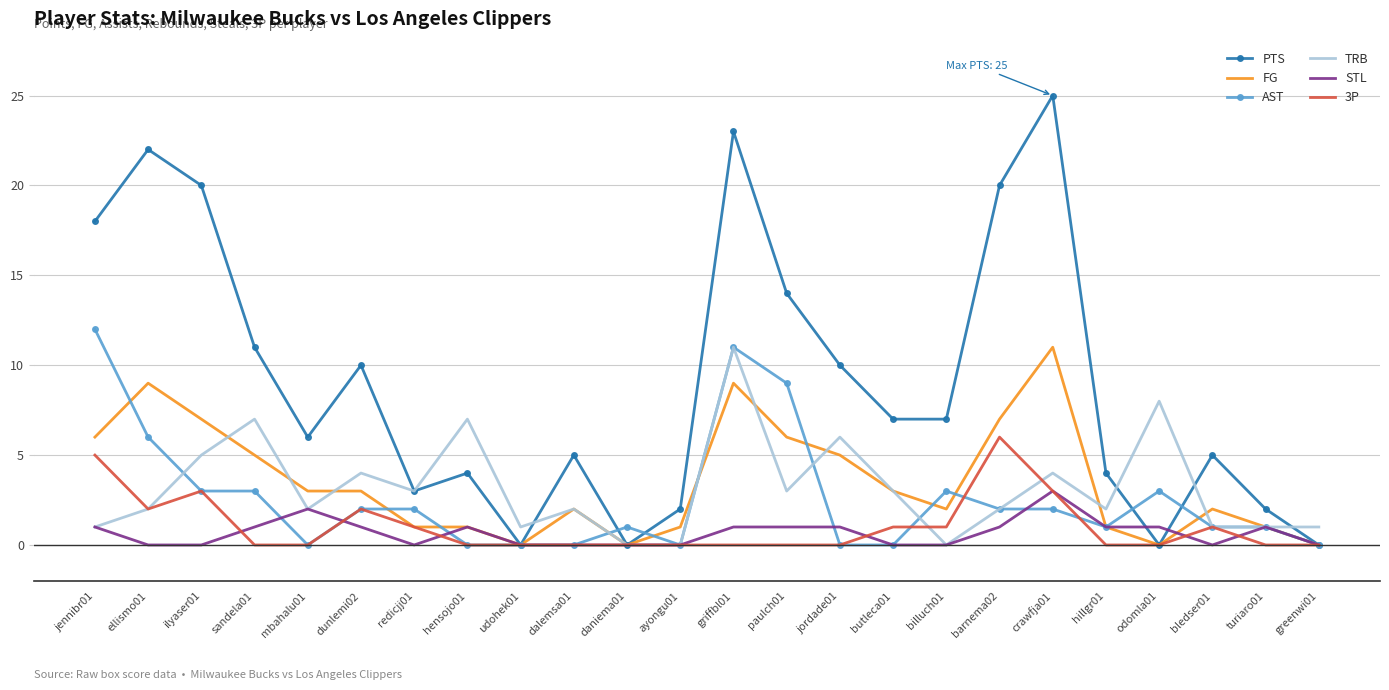

At which category does PTS reach its first local peak?

ellismo01